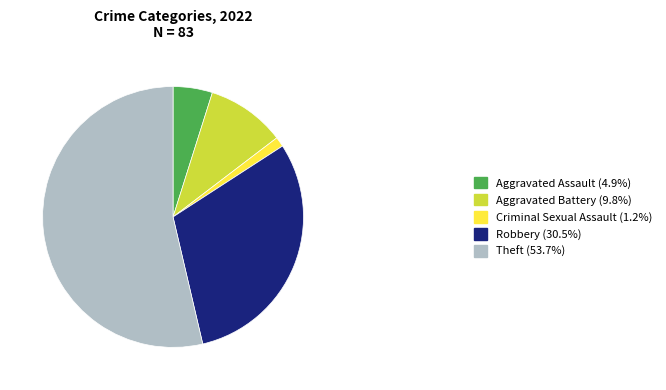

What is the smallest slice in the pie chart?

Criminal Sexual Assault